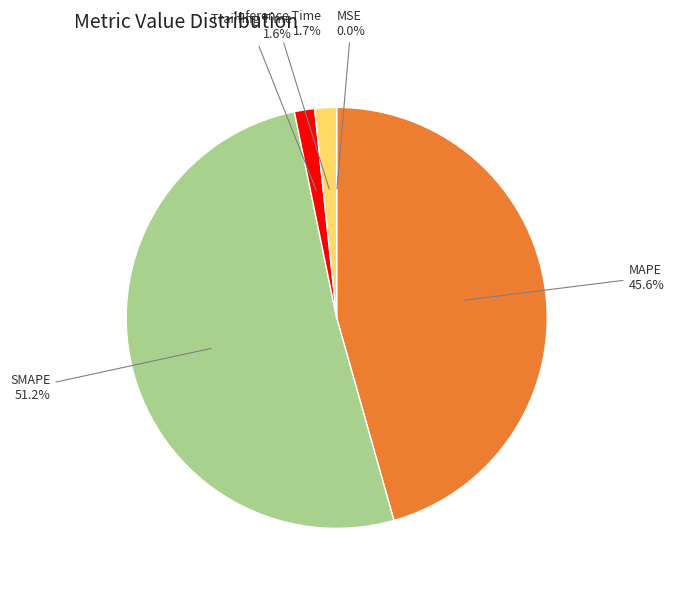

Is there a majority slice in this chart?

Yes